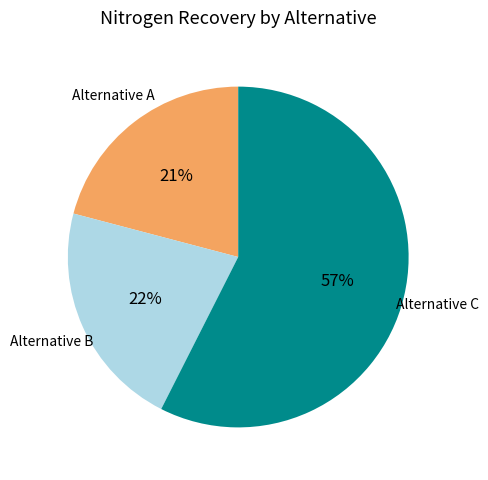

How many slices are in this pie chart?

3